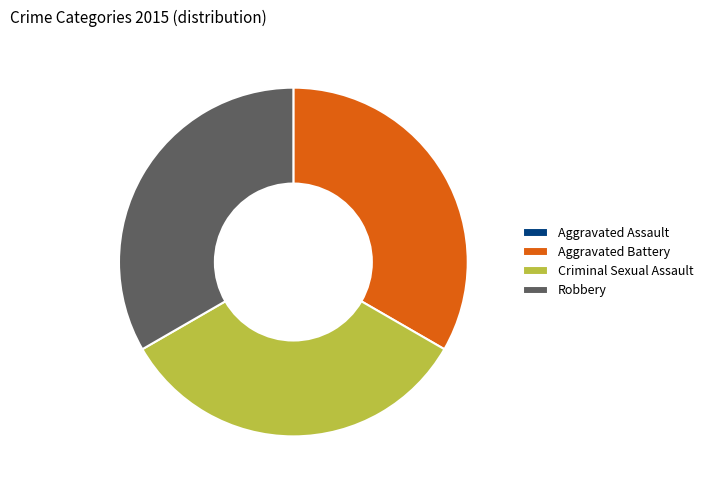

The Aggravated Battery slice represents 23% of the pie. True or false?

False